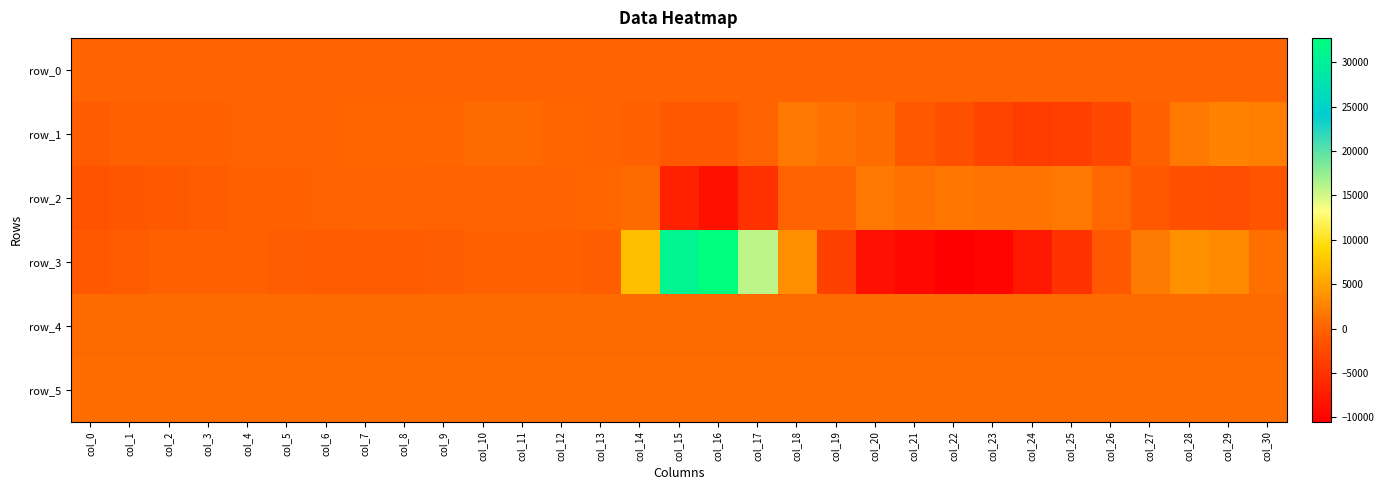

What is the highest value of the row_0 series?

305.5